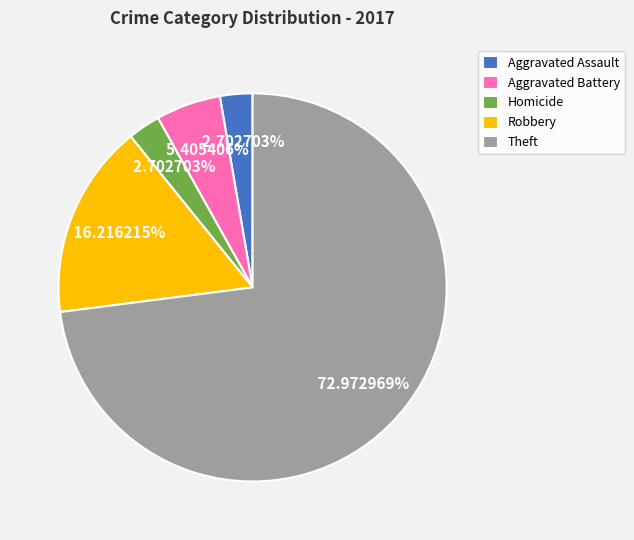

What is the ratio of the value at Aggravated Battery to the value at Homicide?

2.0